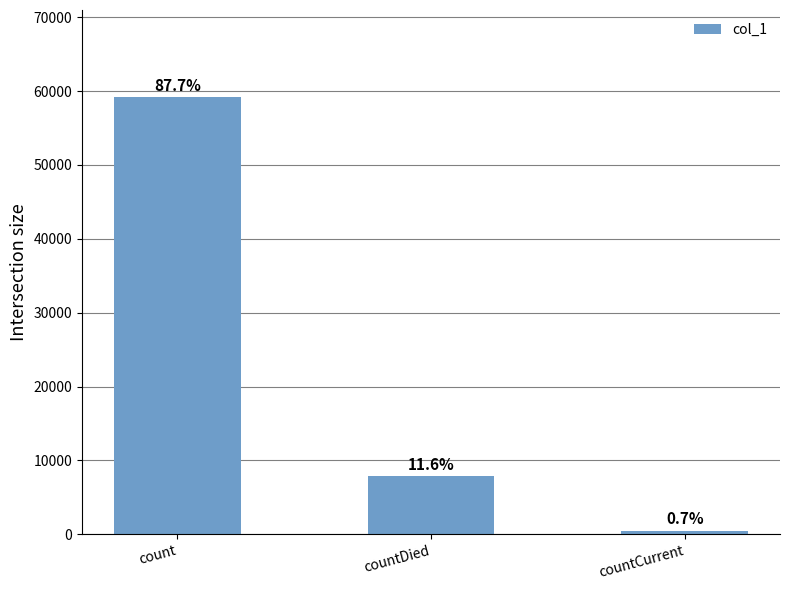

Does the chart contain any negative values?

No